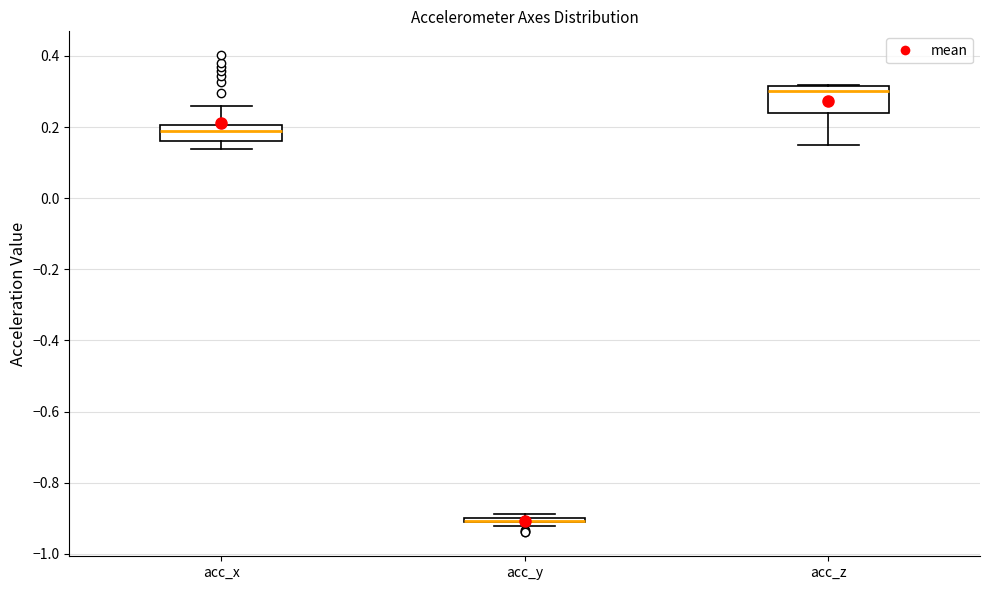

Where is the upper edge of the box for acc_z on the y-axis? The values are not printed on the chart, so give them approximately, as read against the axis.

0.32